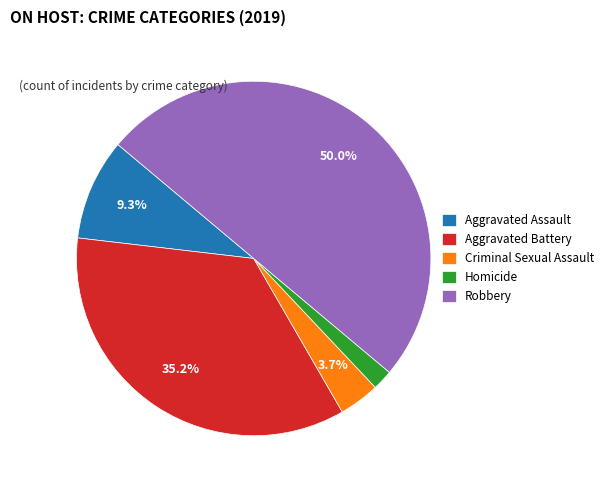

How many segments does this pie chart have?

5